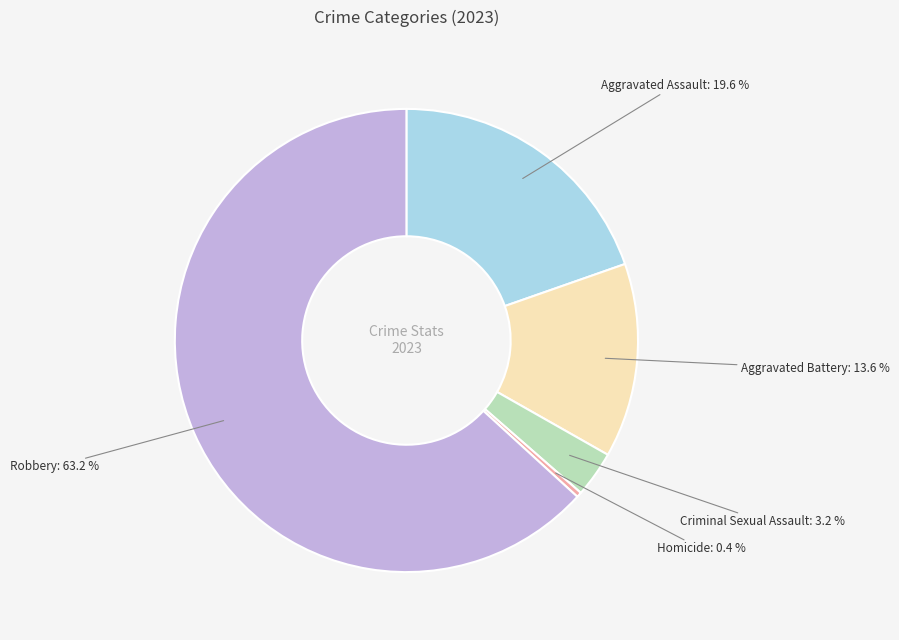

Does Robbery account for over 50% of the chart?

Yes